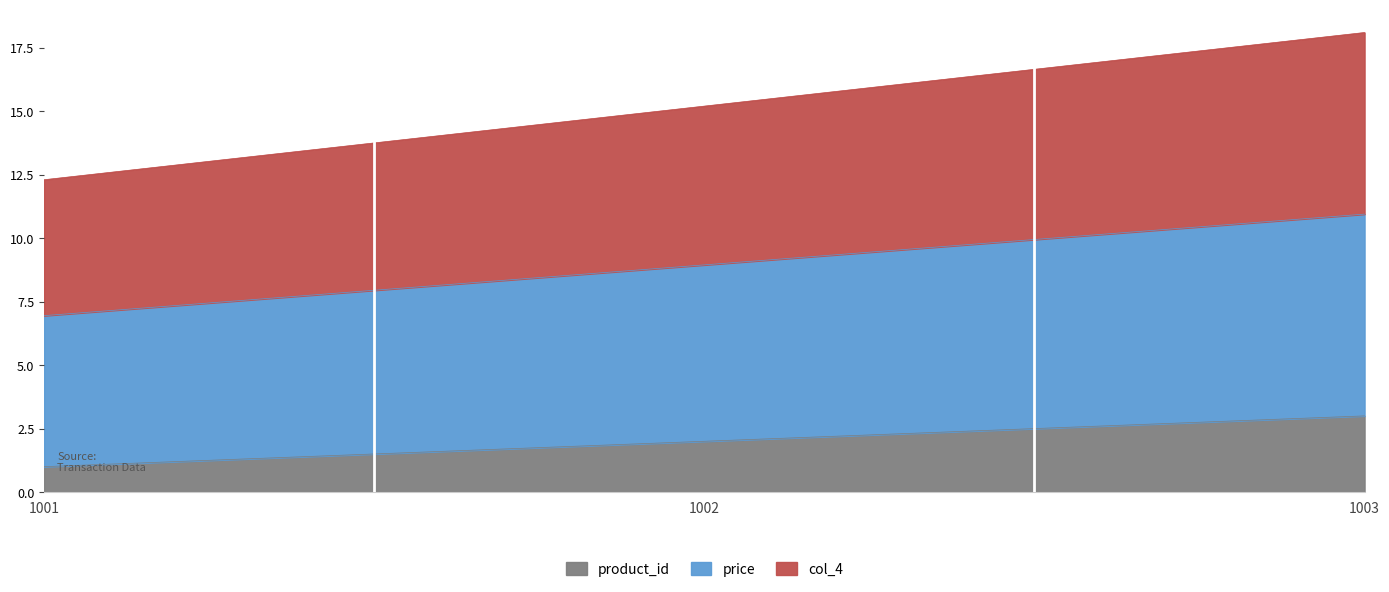

What is the lowest value of the product_id series?

1.0